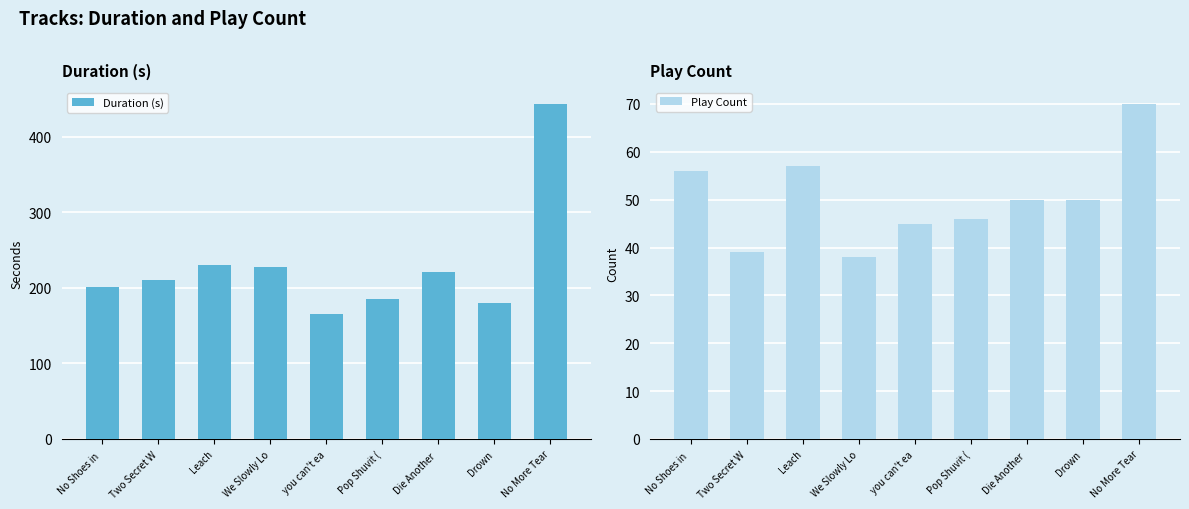

Reading left to right, list all the values displayed in this chart.

Duration (s): 200.6	210.3	229.5	227.0	166.0	184.9	221.3	180.2	443.2
Play Count: 56.0	39.0	57.0	38.0	45.0	46.0	50.0	50.0	70.0